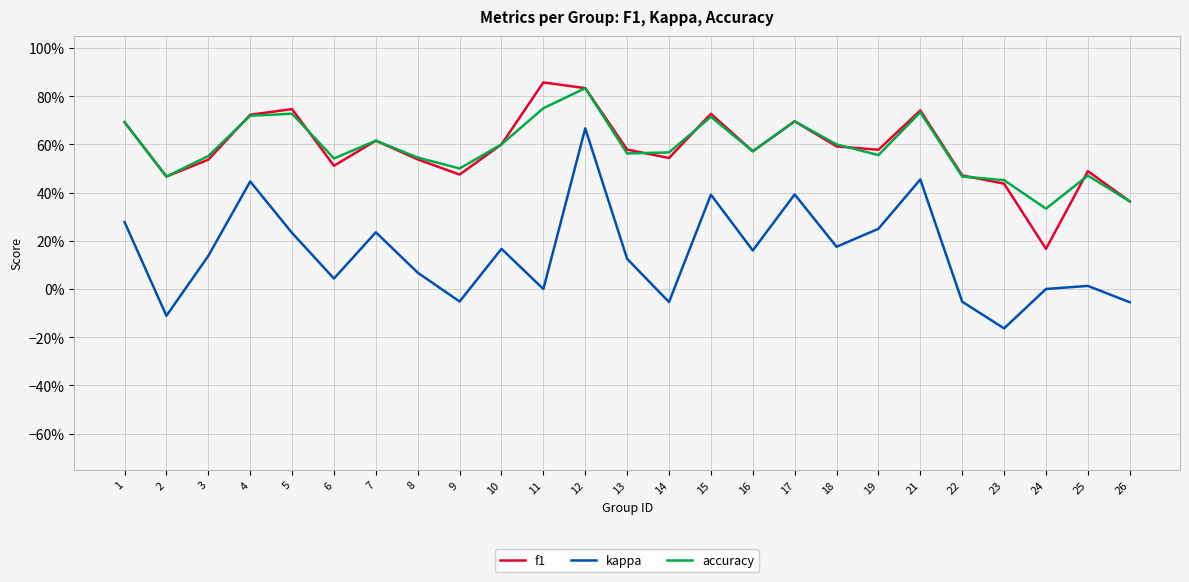

Which has a higher value, 7 or 5?

5